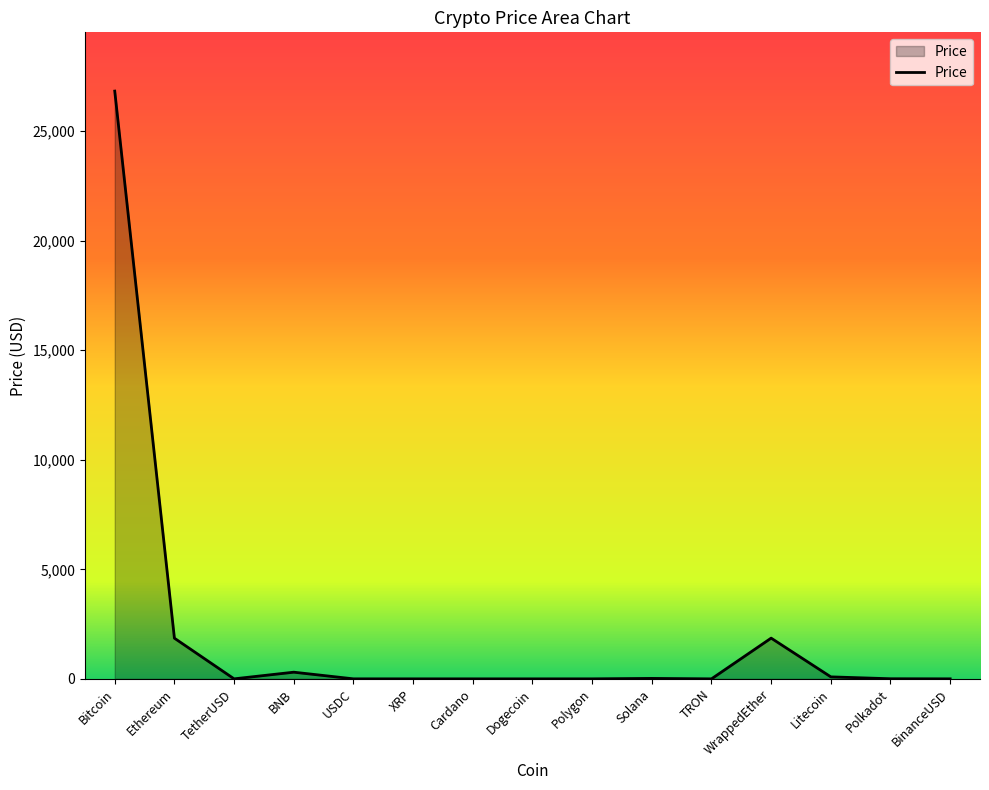

At which category does the chart reach its peak across all series?

Bitcoin